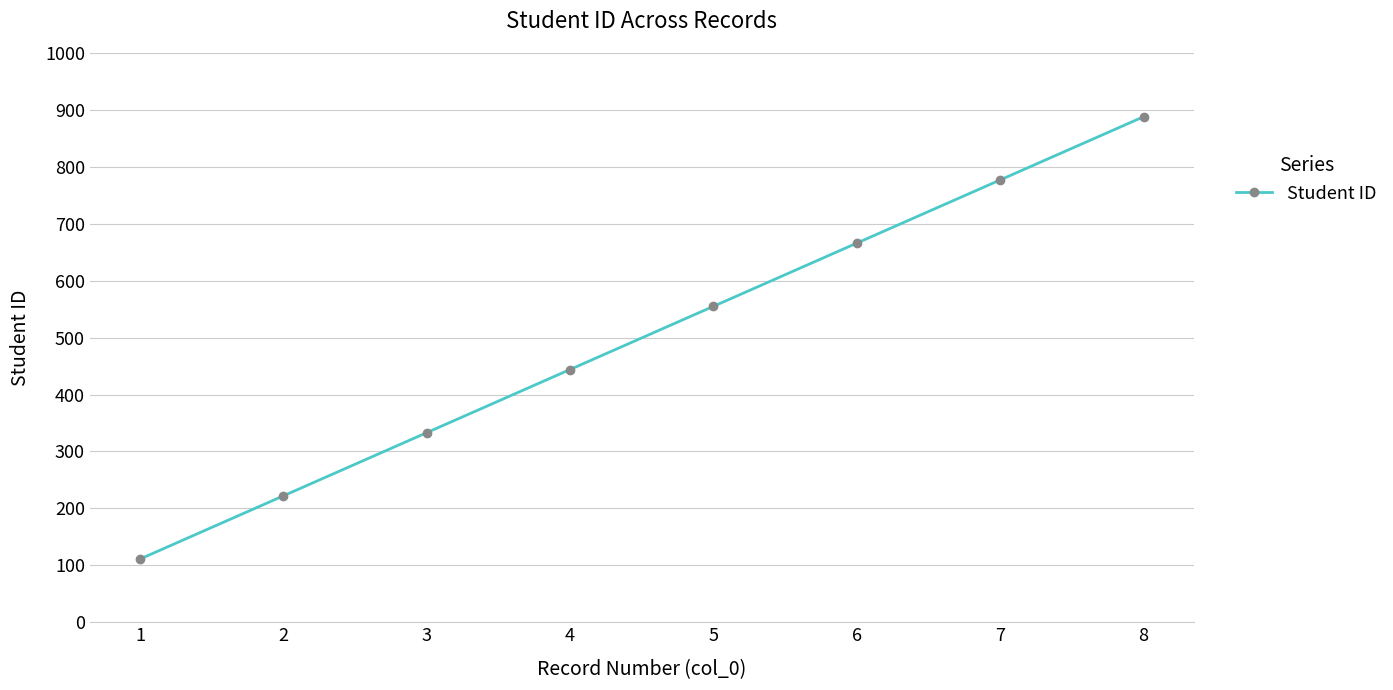

Rank the categories by value from lowest to highest.

1, 2, 3, 4, 5, 6, 7, 8